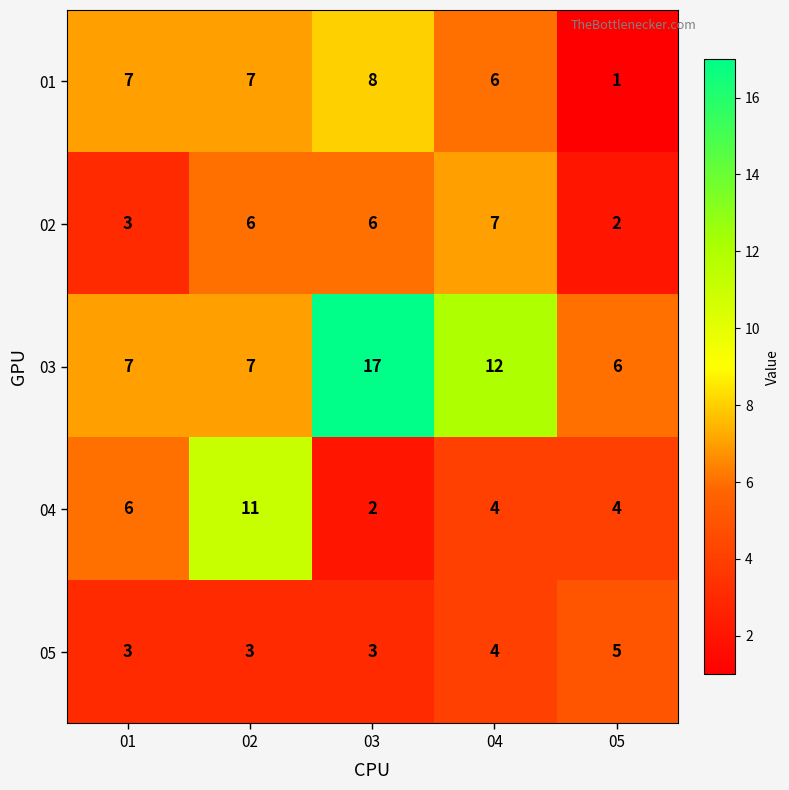

True or false: 03 has a value of 10 at 02.

False